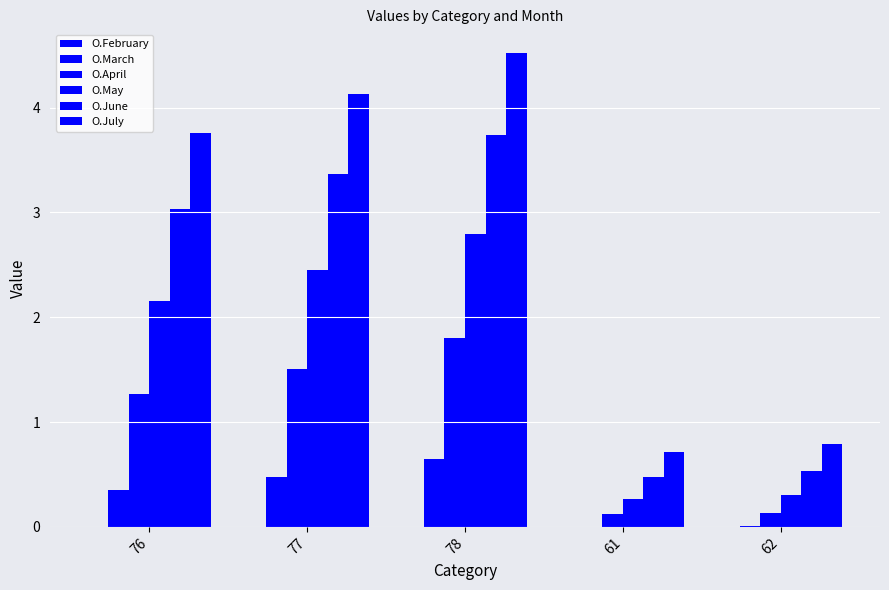

Does the chart contain stacked bars?

No